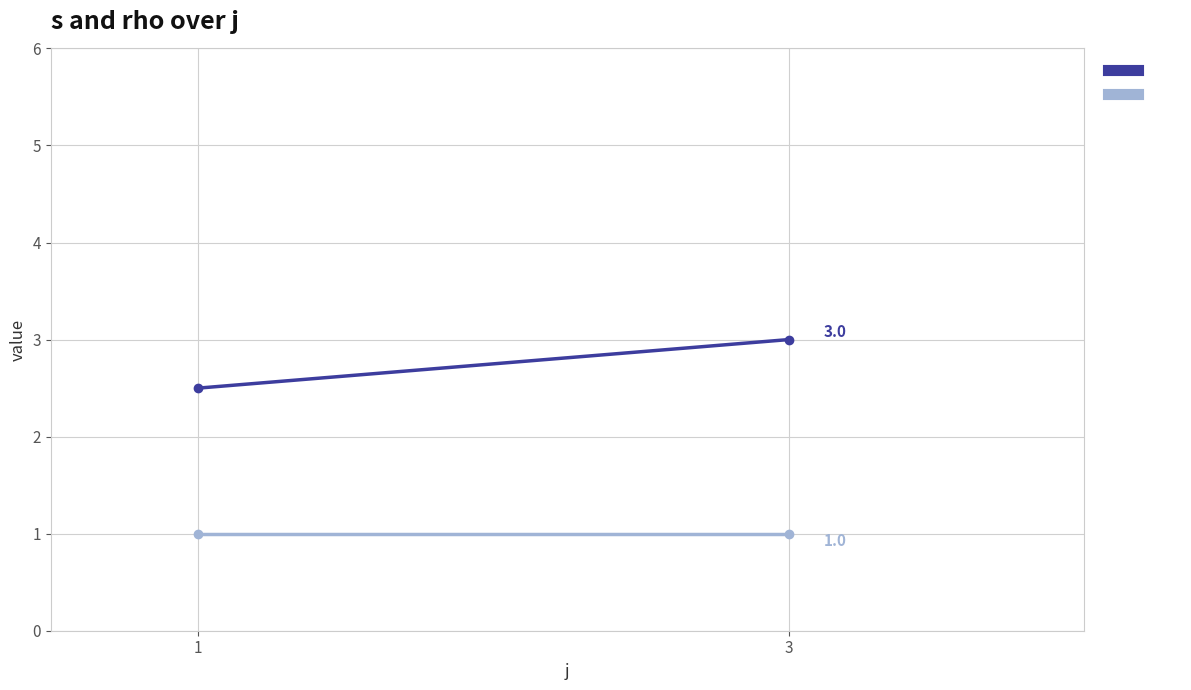

Is this an area chart (filled region under the line)?

No